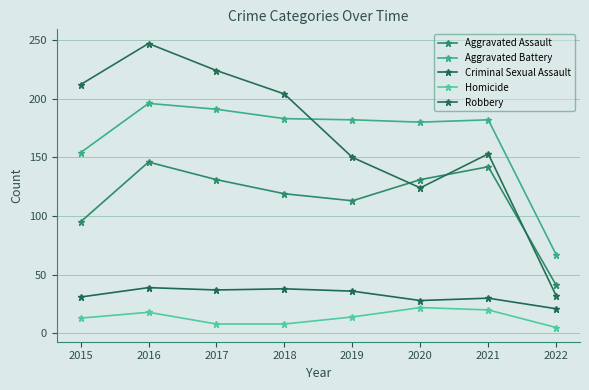

How many series are shown in this chart?

5